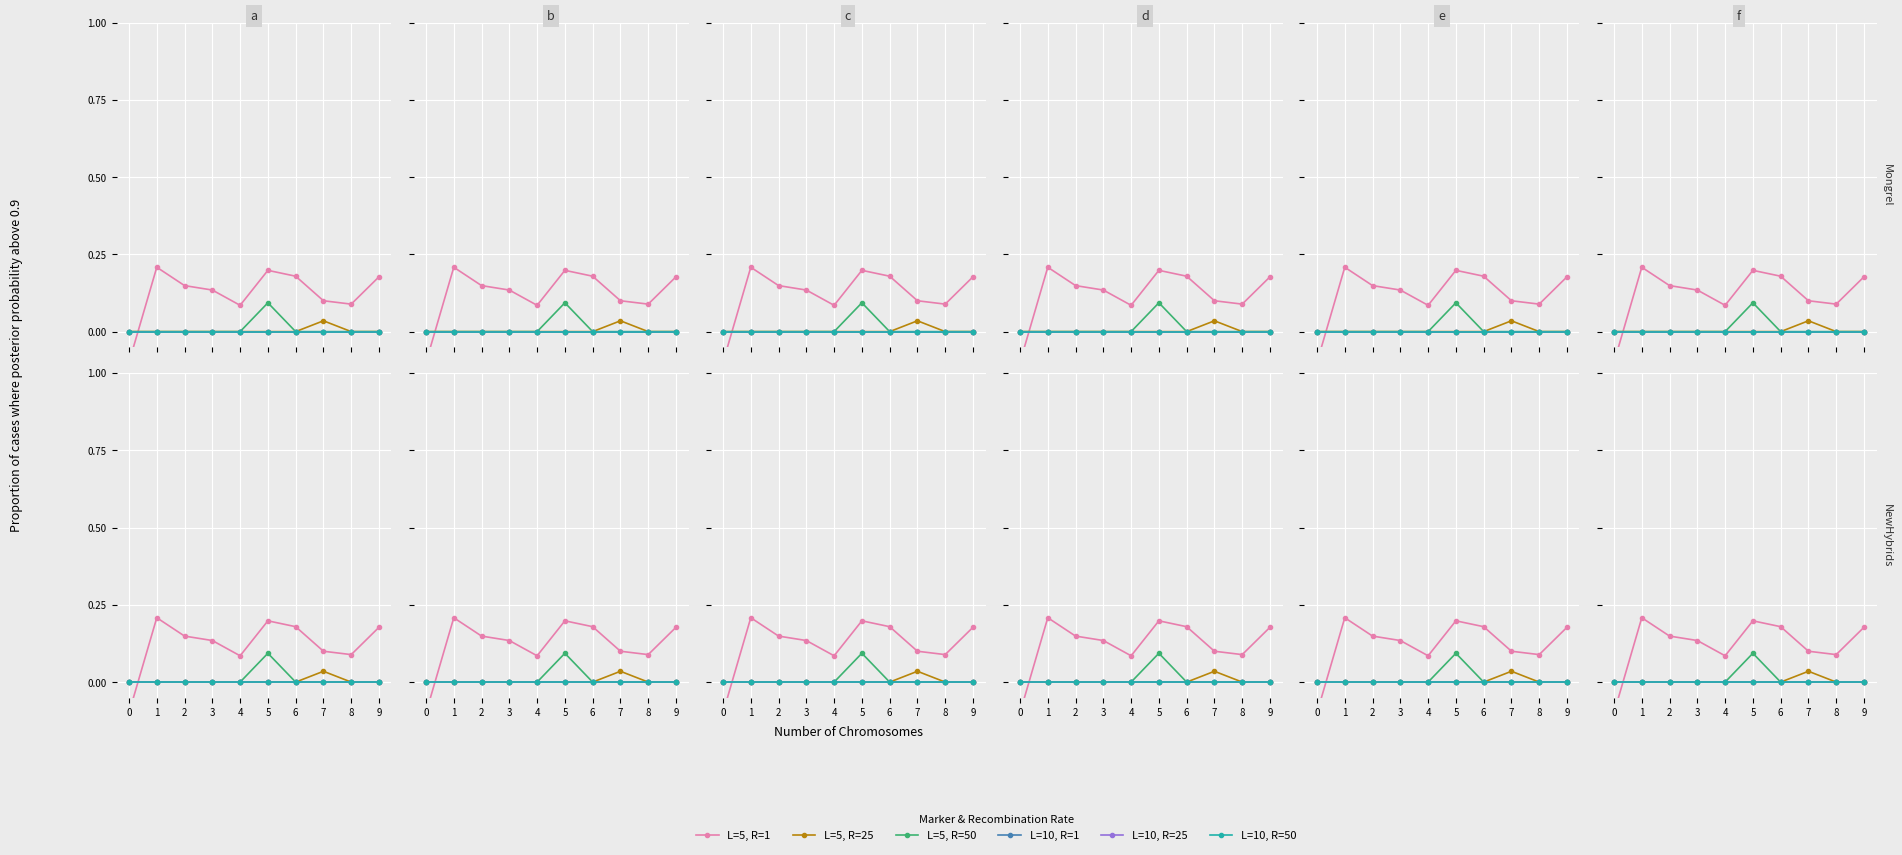

How many lines are shown in the chart?

6